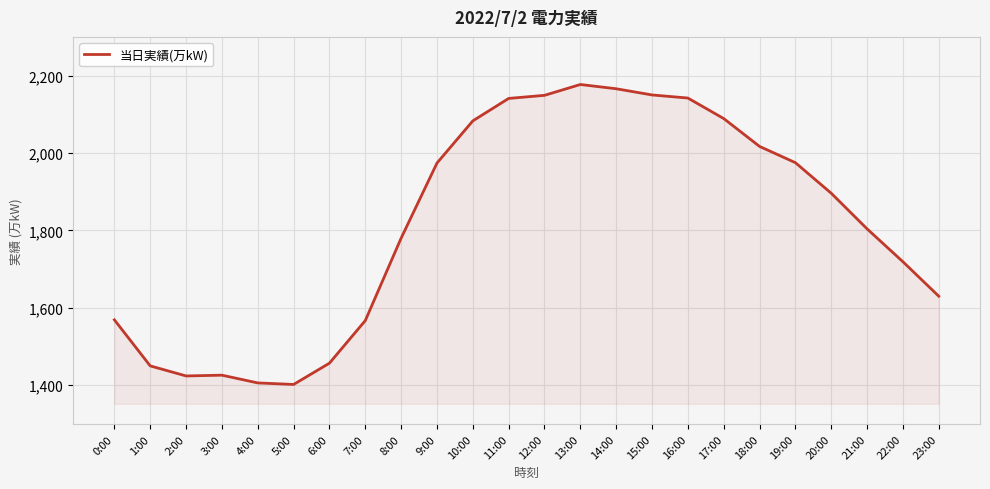

What is the sum of all values?

43593